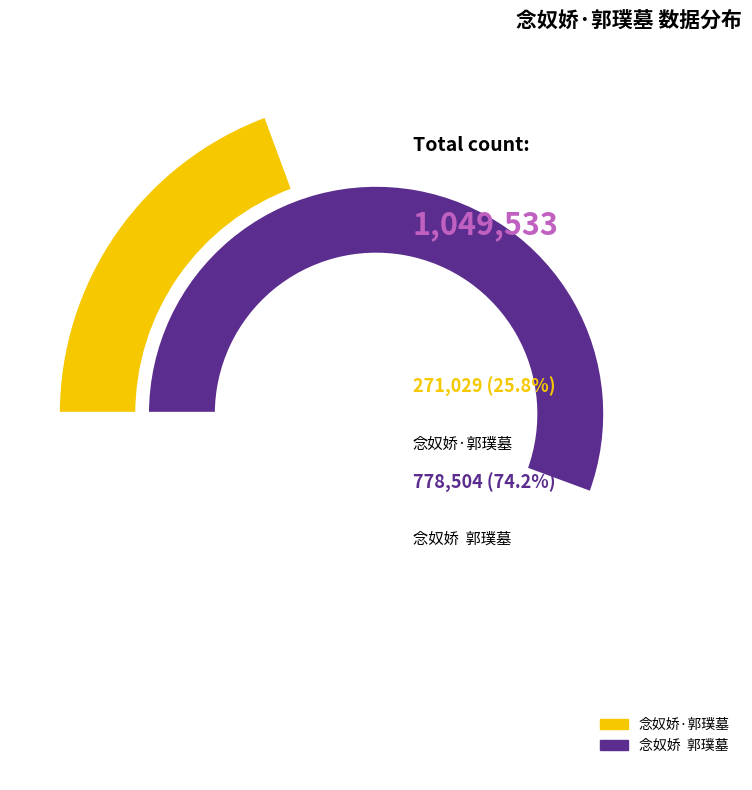

Approximately how many times larger is the value at 念奴娇  郭璞墓 compared to 念奴娇·郭璞墓?

2.9